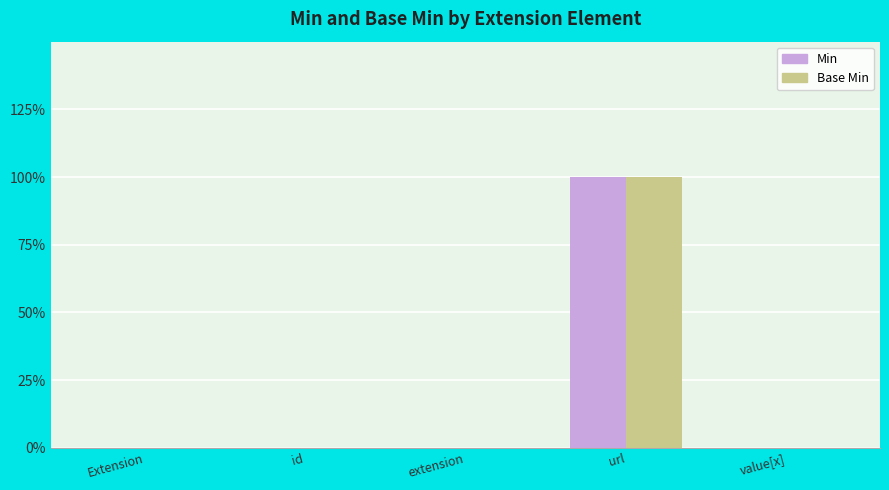

Which series has the largest range (max minus min)?

Min